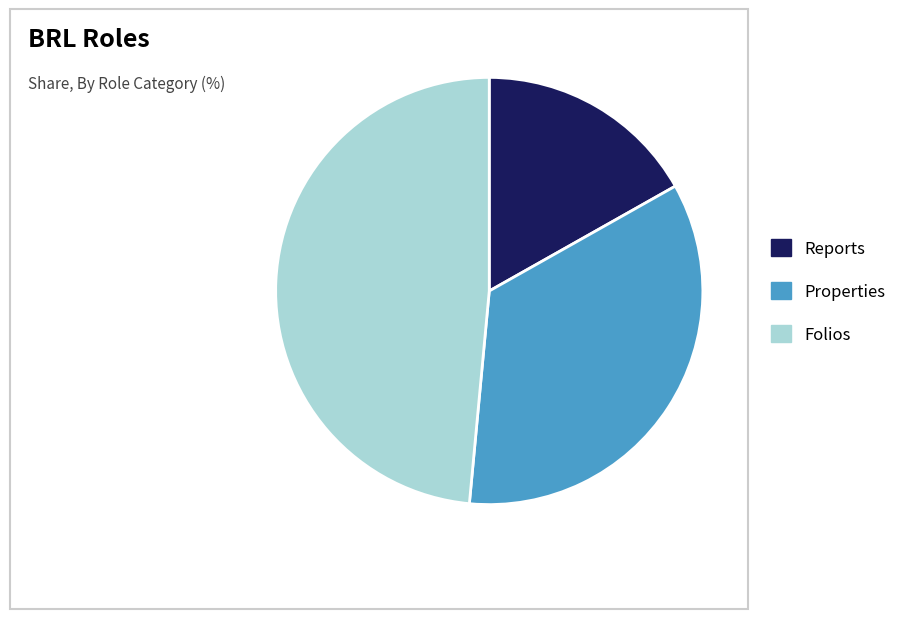

What is the ratio of the value at Reports to the value at Folios?

0.3